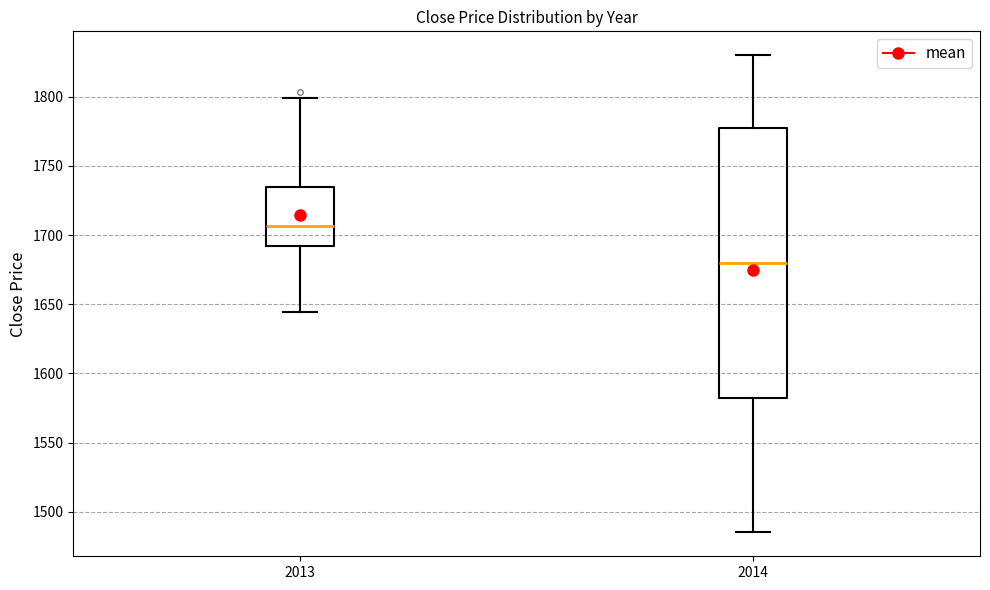

Which box's median line is the highest?

2013